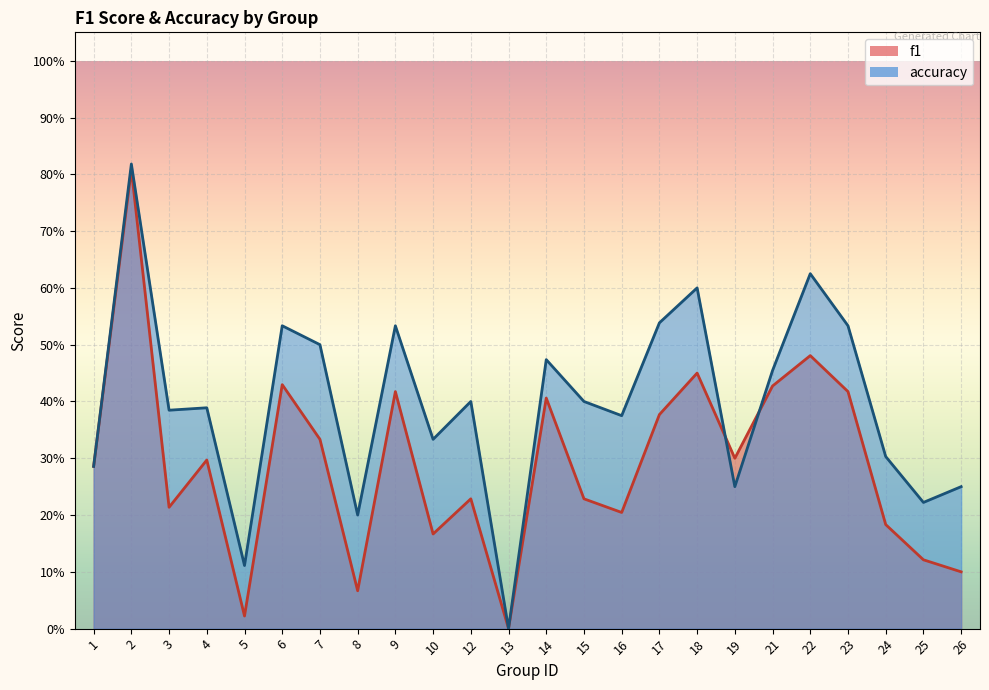

How many categories are shown in the chart?

24